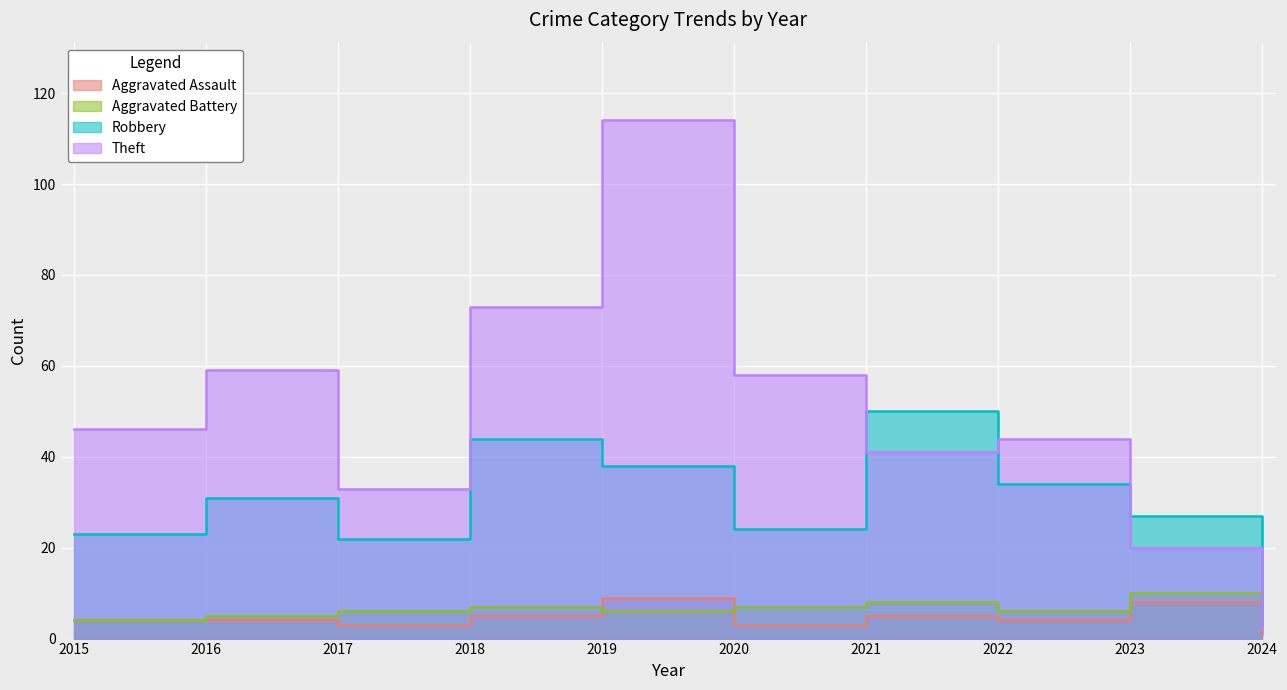

Where is the first local maximum for Robbery?

2016